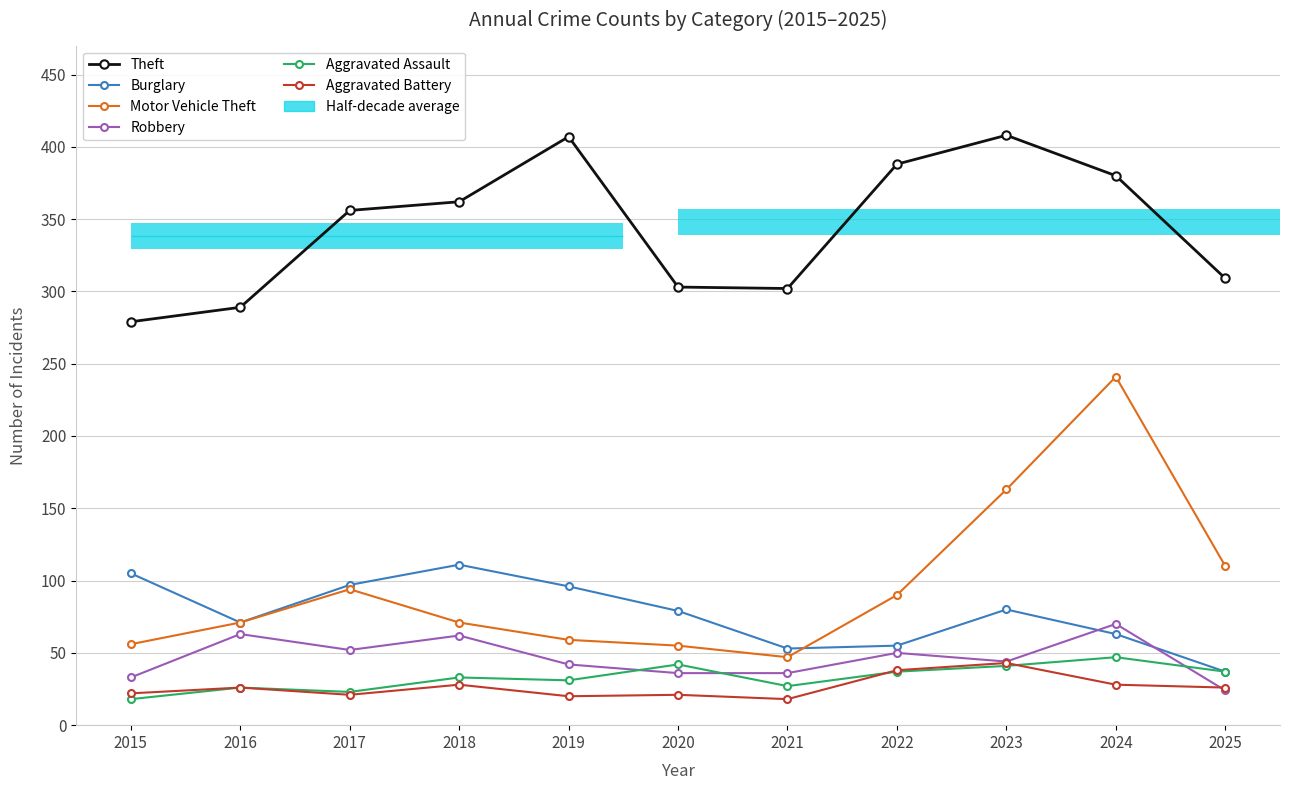

What is the value of the Burglary bar at the 3rd from the left?

97